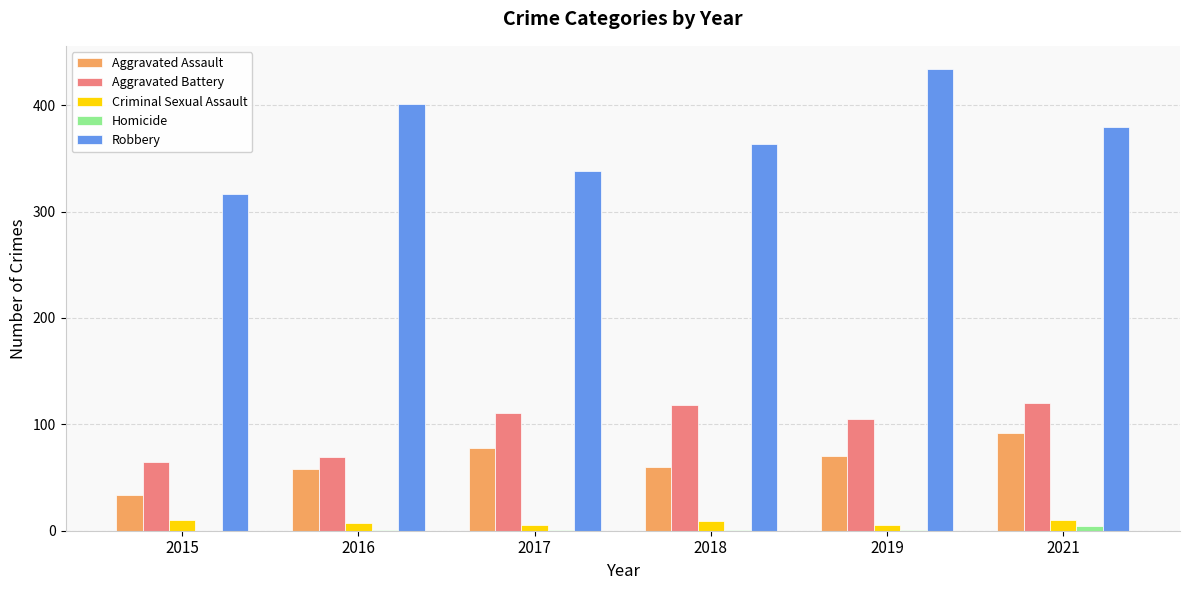

What is the maximum value for Aggravated Battery?

120